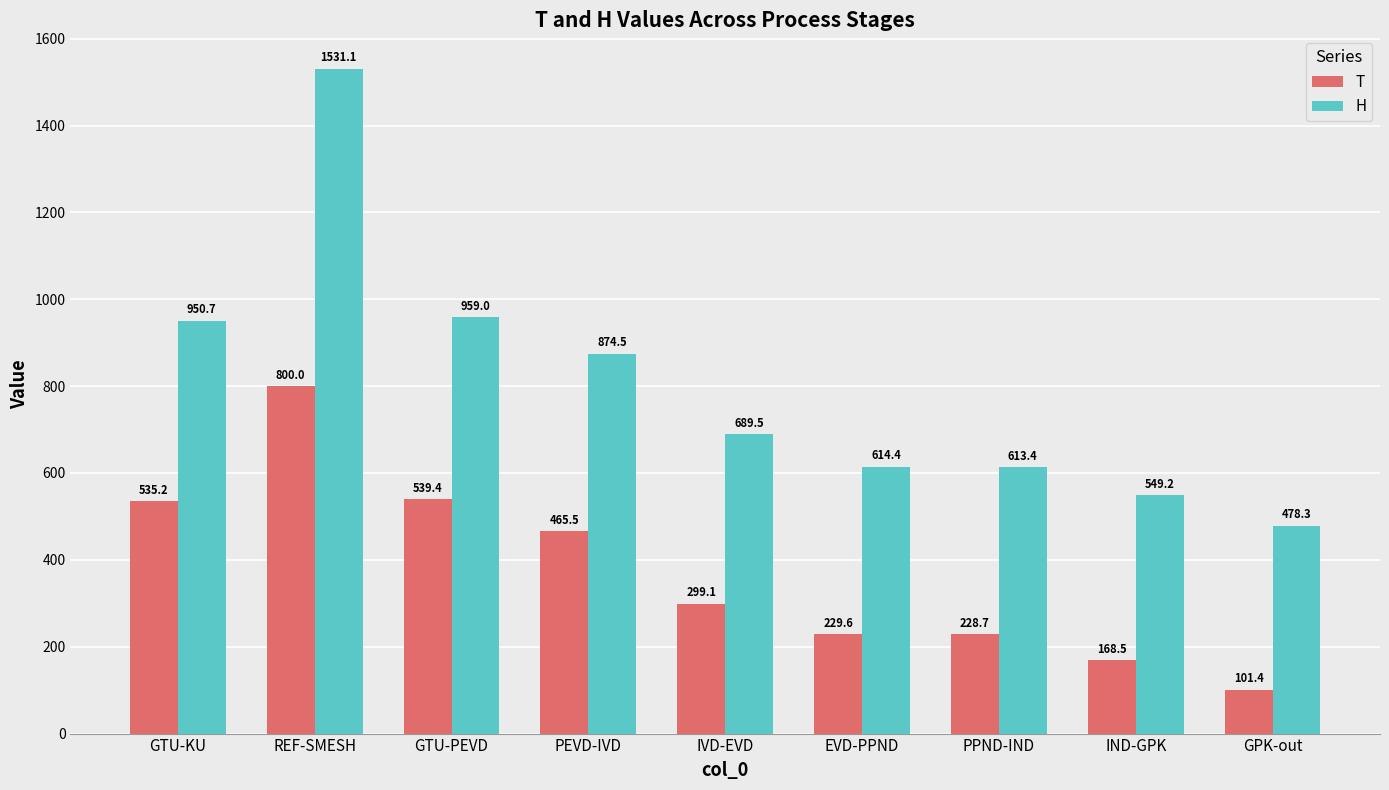

Are the bars grouped side by side (vs. stacked)?

Yes